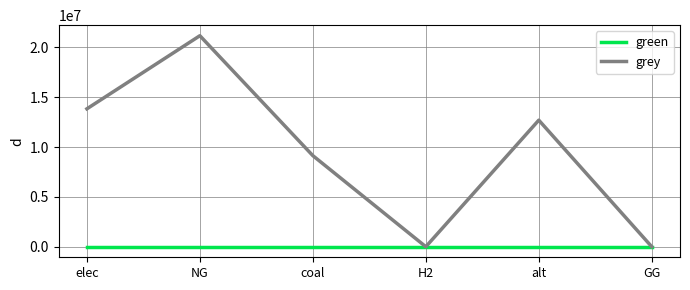

What is the approximate value of grey at alt?

12693297.0